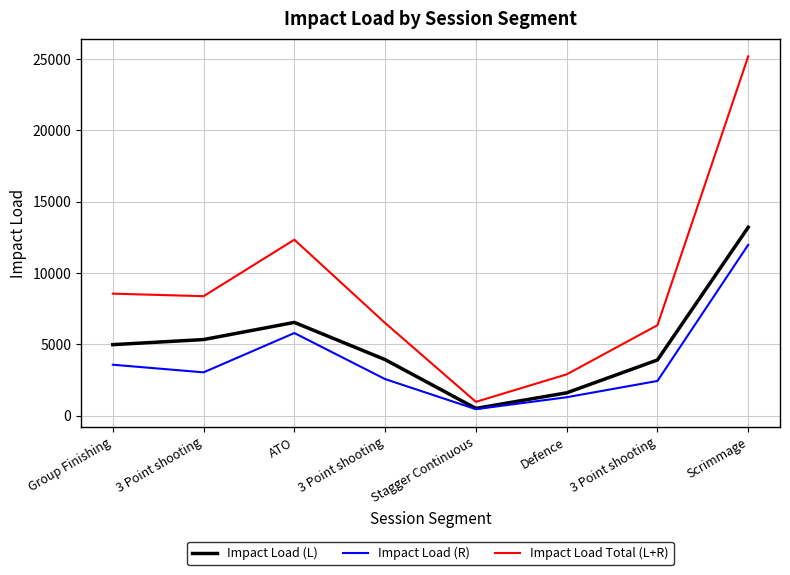

What is the greatest value displayed?

25197.9